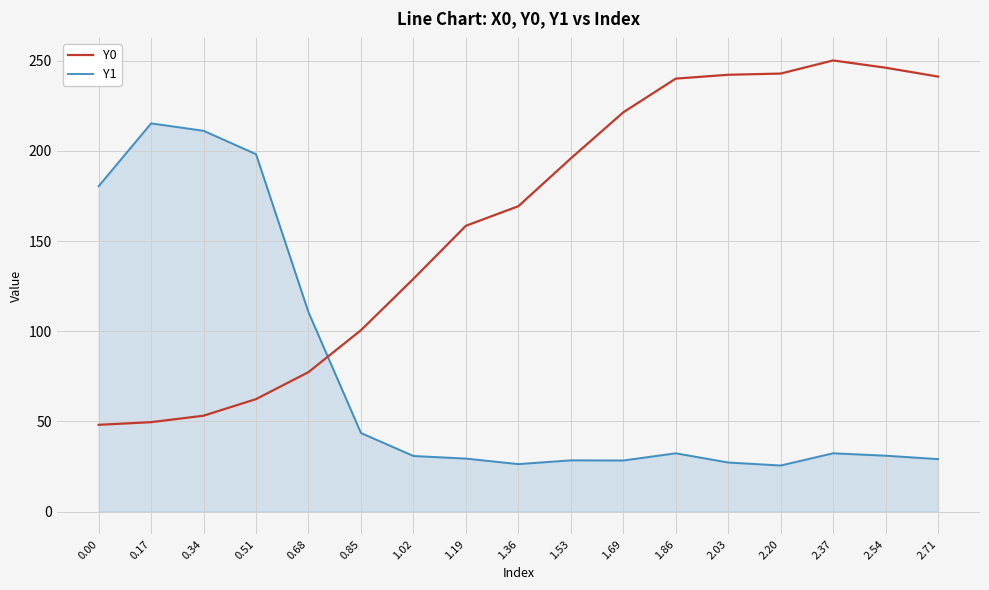

What is the maximum value for Y1?

215.3